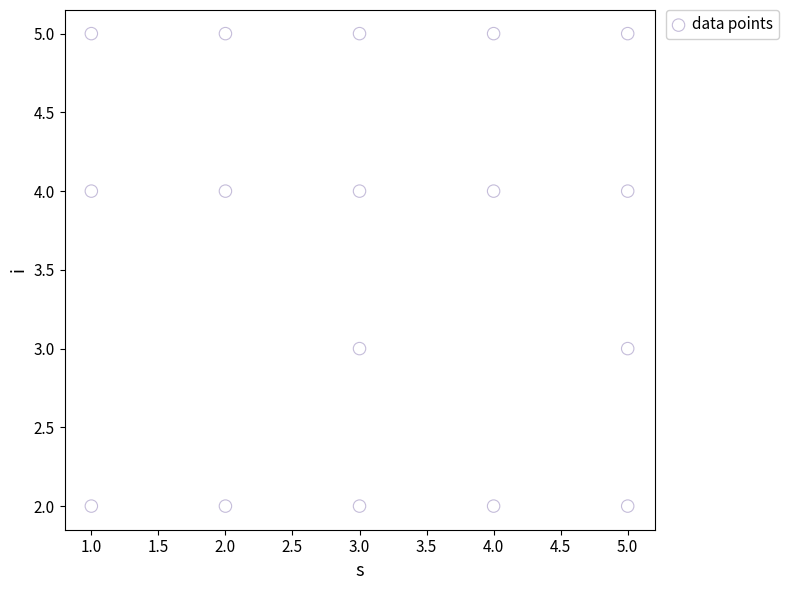

What is the range of X values (max minus min)?

4